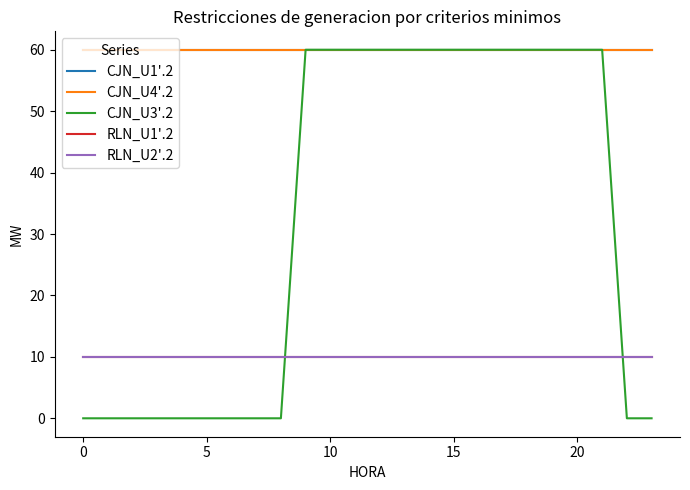

How many lines are shown in the chart?

5